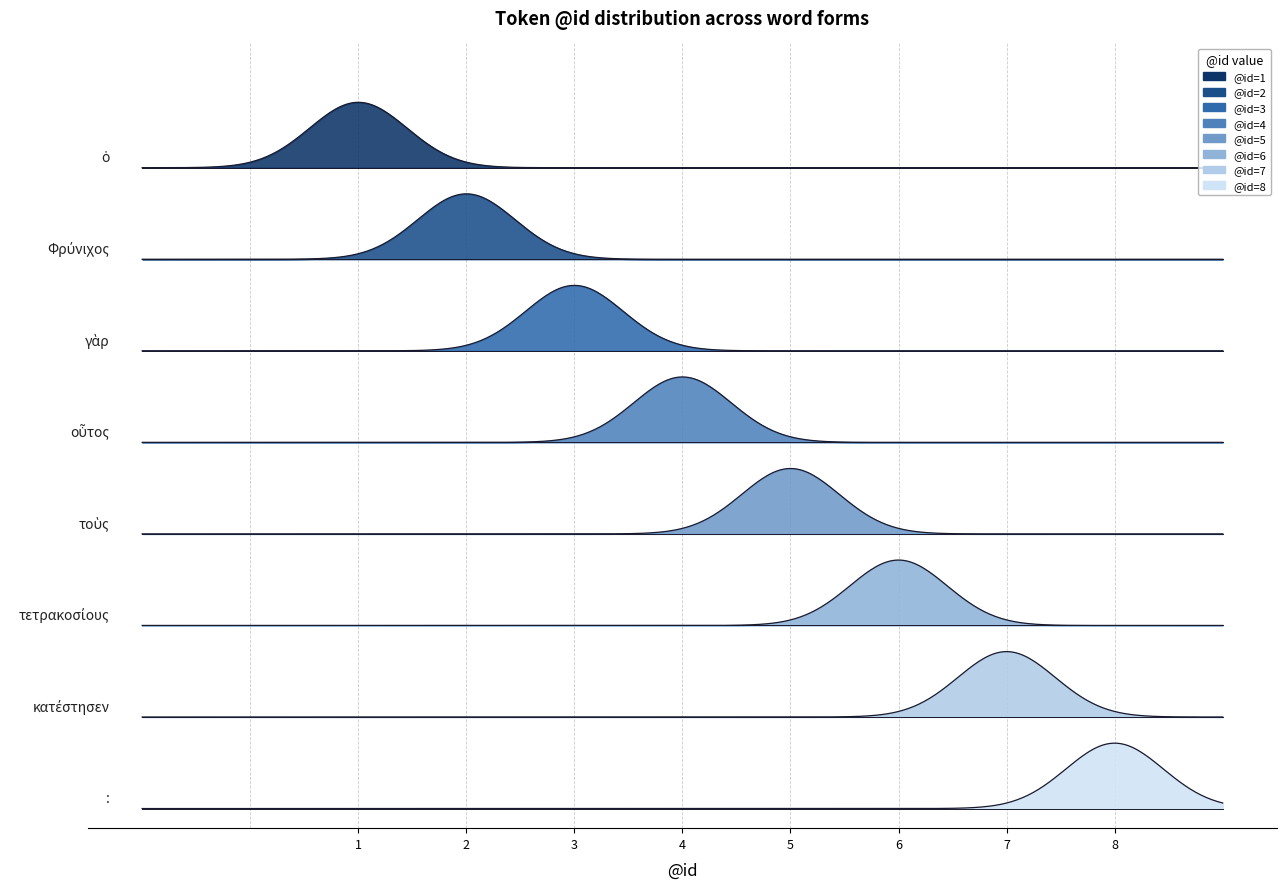

List the labels in order of value, smallest first.

ὁ, Φρύνιχος, γὰρ, οὗτος, τοὺς, τετρακοσίους, κατέστησεν, :